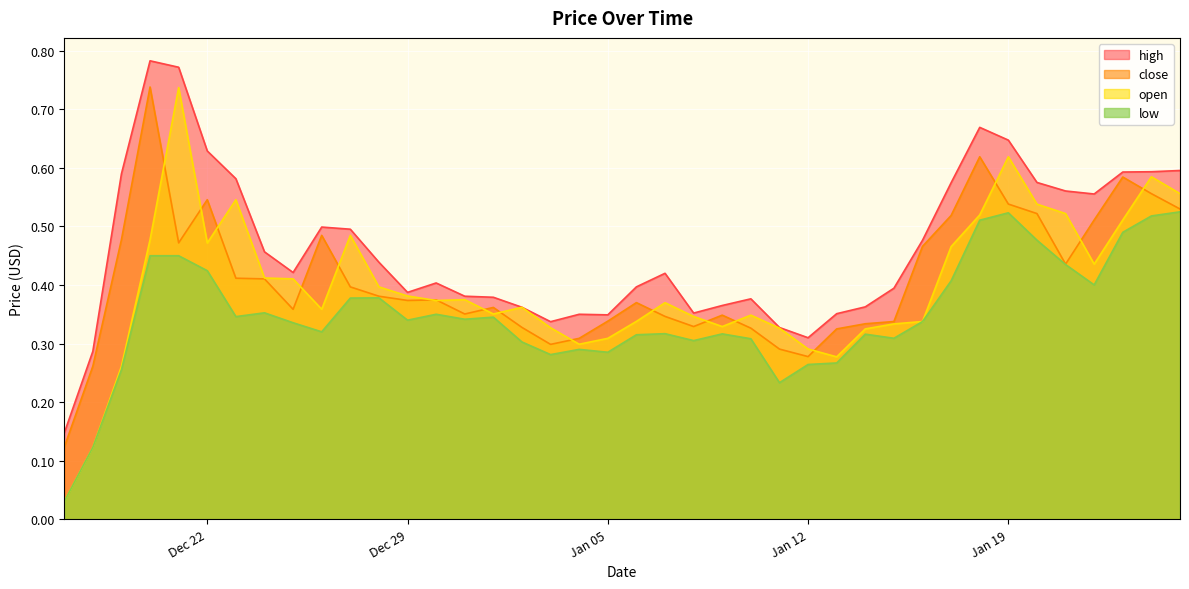

Reading right to left, what are all the values shown in this chart?

high: 0.6	0.6	0.6	0.6	0.6	0.6	0.6	0.7	0.6	0.5	0.4	0.4	0.4	0.3	0.3	0.4	0.4	0.4	0.4	0.4	0.3	0.3	0.3	0.4	0.4	0.4	0.4	0.4	0.4	0.5	0.5	0.4	0.5	0.6	0.6	0.8	0.8	0.6	0.3	0.1
close: 0.5	0.6	0.6	0.5	0.4	0.5	0.5	0.6	0.5	0.5	0.3	0.3	0.3	0.3	0.3	0.3	0.3	0.3	0.3	0.4	0.3	0.3	0.3	0.3	0.4	0.4	0.4	0.4	0.4	0.4	0.5	0.4	0.4	0.4	0.5	0.5	0.7	0.5	0.3	0.1
open: 0.6	0.6	0.5	0.4	0.5	0.5	0.6	0.5	0.5	0.3	0.3	0.3	0.3	0.3	0.3	0.3	0.3	0.3	0.4	0.3	0.3	0.3	0.3	0.4	0.4	0.4	0.4	0.4	0.4	0.5	0.4	0.4	0.4	0.5	0.5	0.7	0.5	0.3	0.1	0.0
low: 0.5	0.5	0.5	0.4	0.4	0.5	0.5	0.5	0.4	0.3	0.3	0.3	0.3	0.3	0.2	0.3	0.3	0.3	0.3	0.3	0.3	0.3	0.3	0.3	0.3	0.3	0.3	0.3	0.4	0.4	0.3	0.3	0.4	0.3	0.4	0.5	0.5	0.3	0.1	0.0